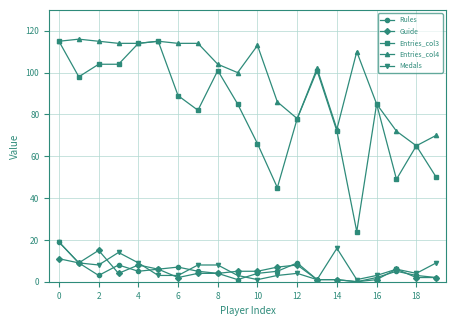

At how many categories does at least one series exceed 43?

20